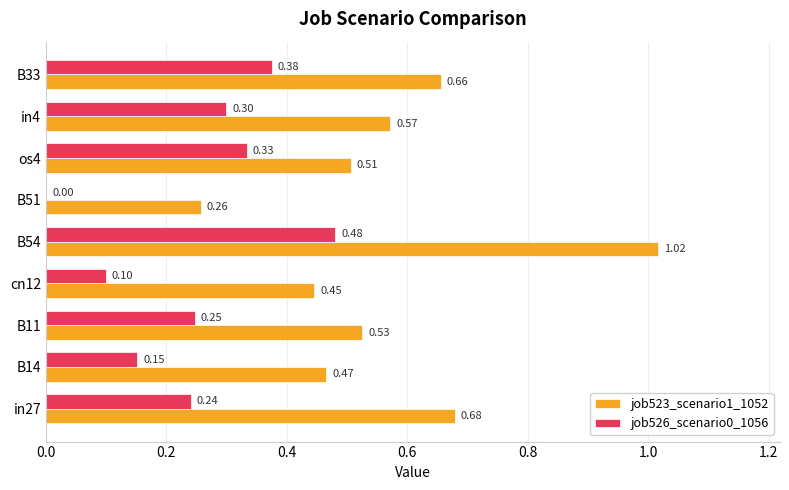

What are all the series names shown in the legend?

job523_scenario1_1052, job526_scenario0_1056